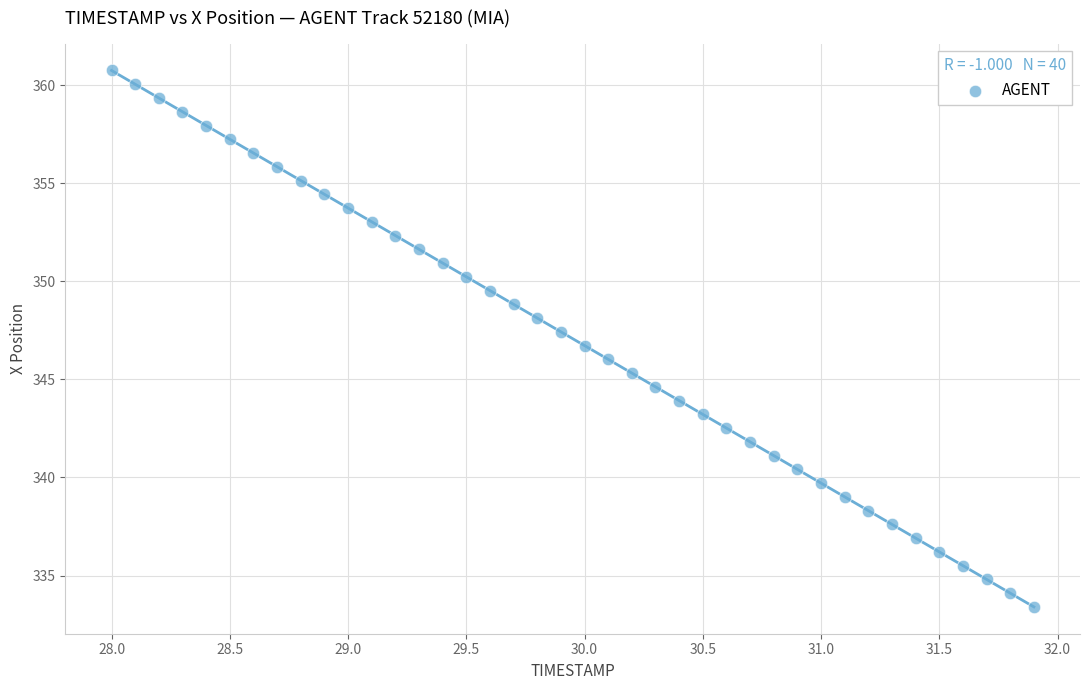

What is the range of Y values (max minus min)?

27.4